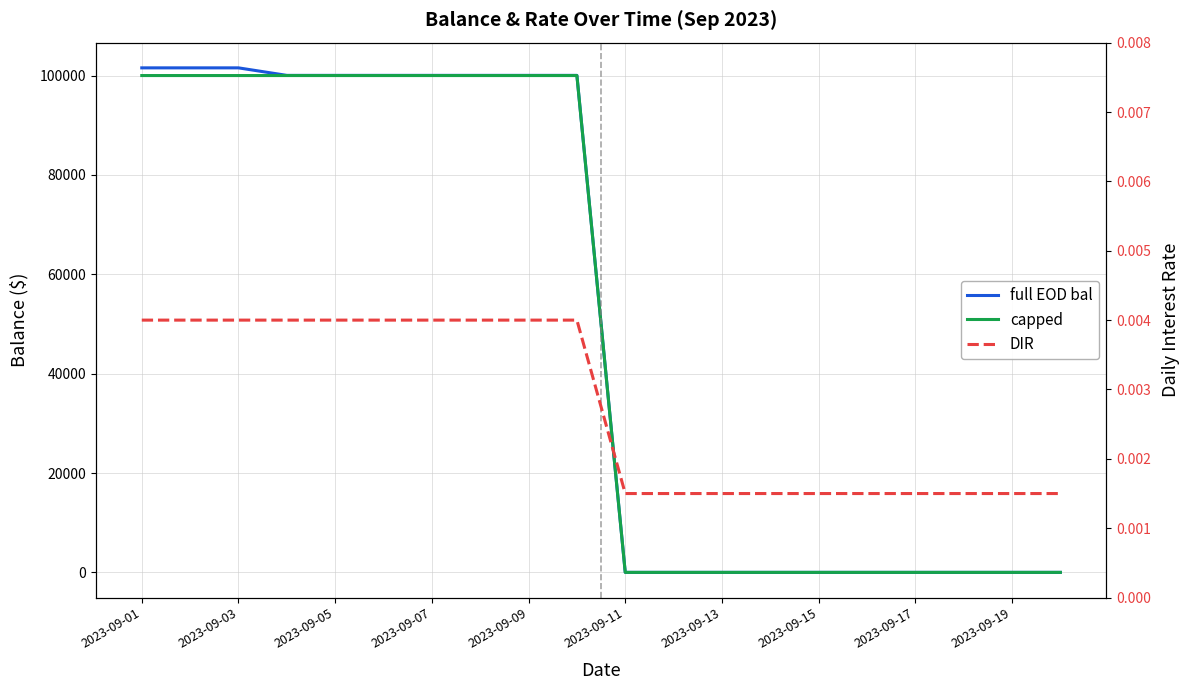

List the series in order of their peak value, highest first.

full EOD bal, capped, DIR